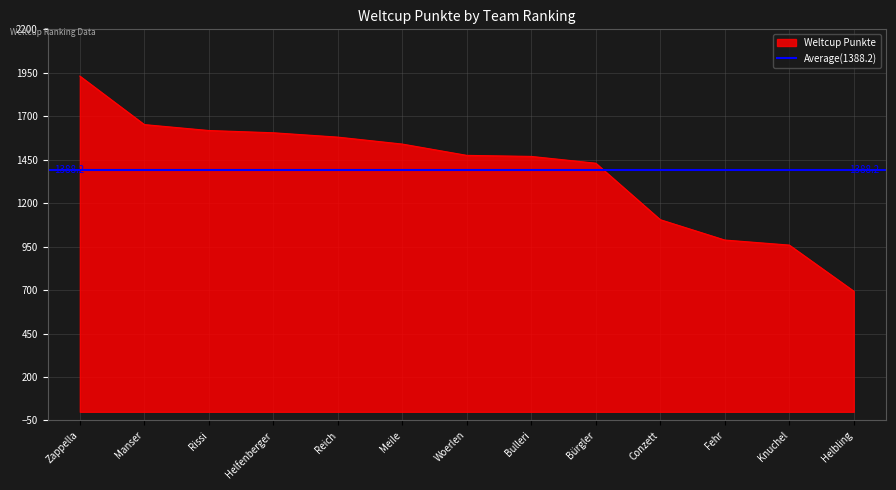

Where does the data first go above 1475?

Zappella